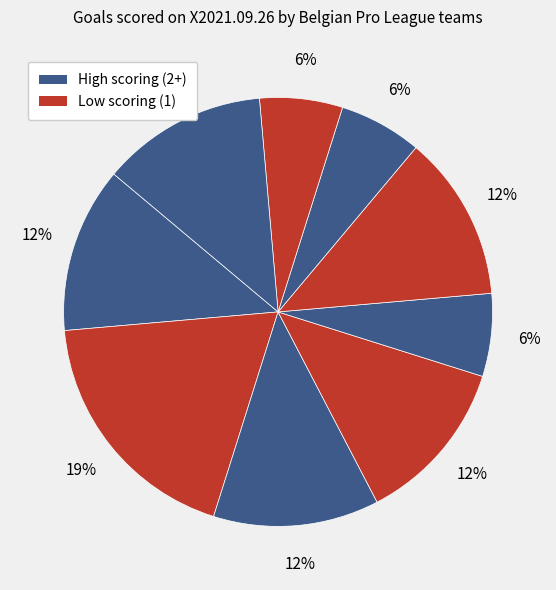

Count the number of slices in the pie.

9